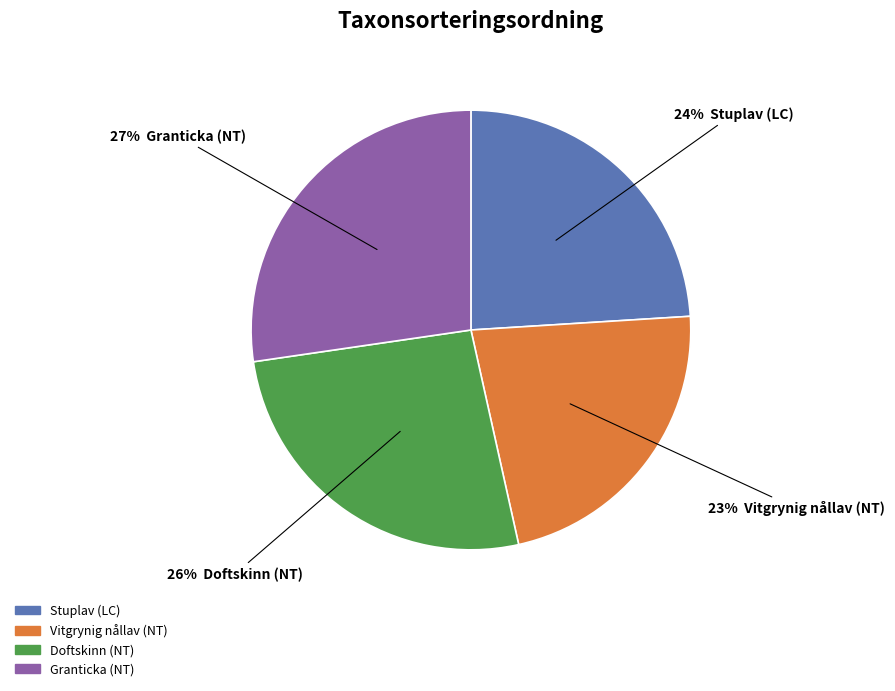

The Granticka (NT) slice represents 27% of the pie. True or false?

True